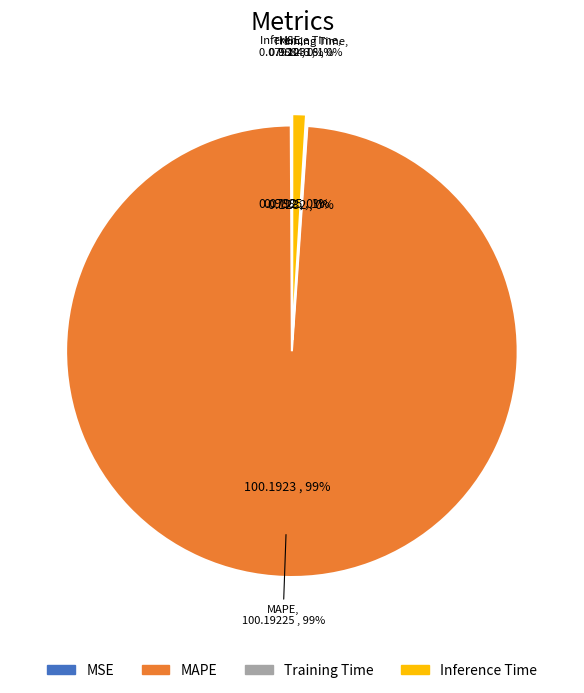

What is the smallest slice in the pie chart?

MSE